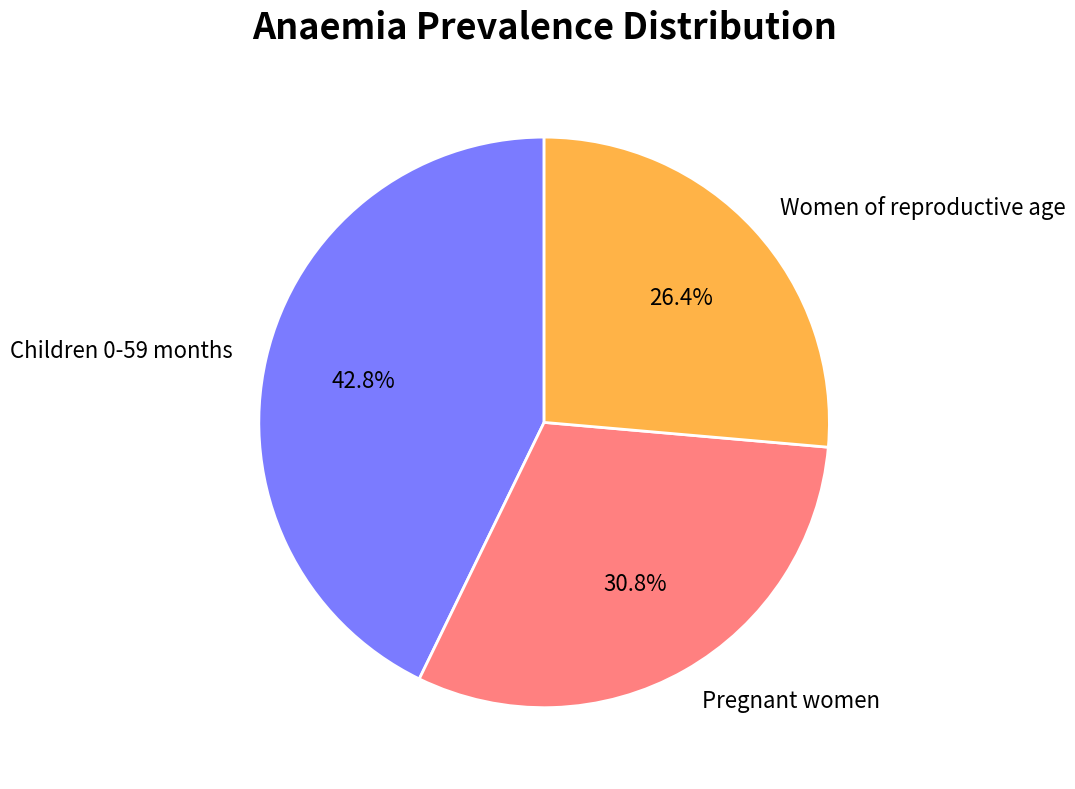

Is it true that Children 0-59 months is 53% of the pie?

False